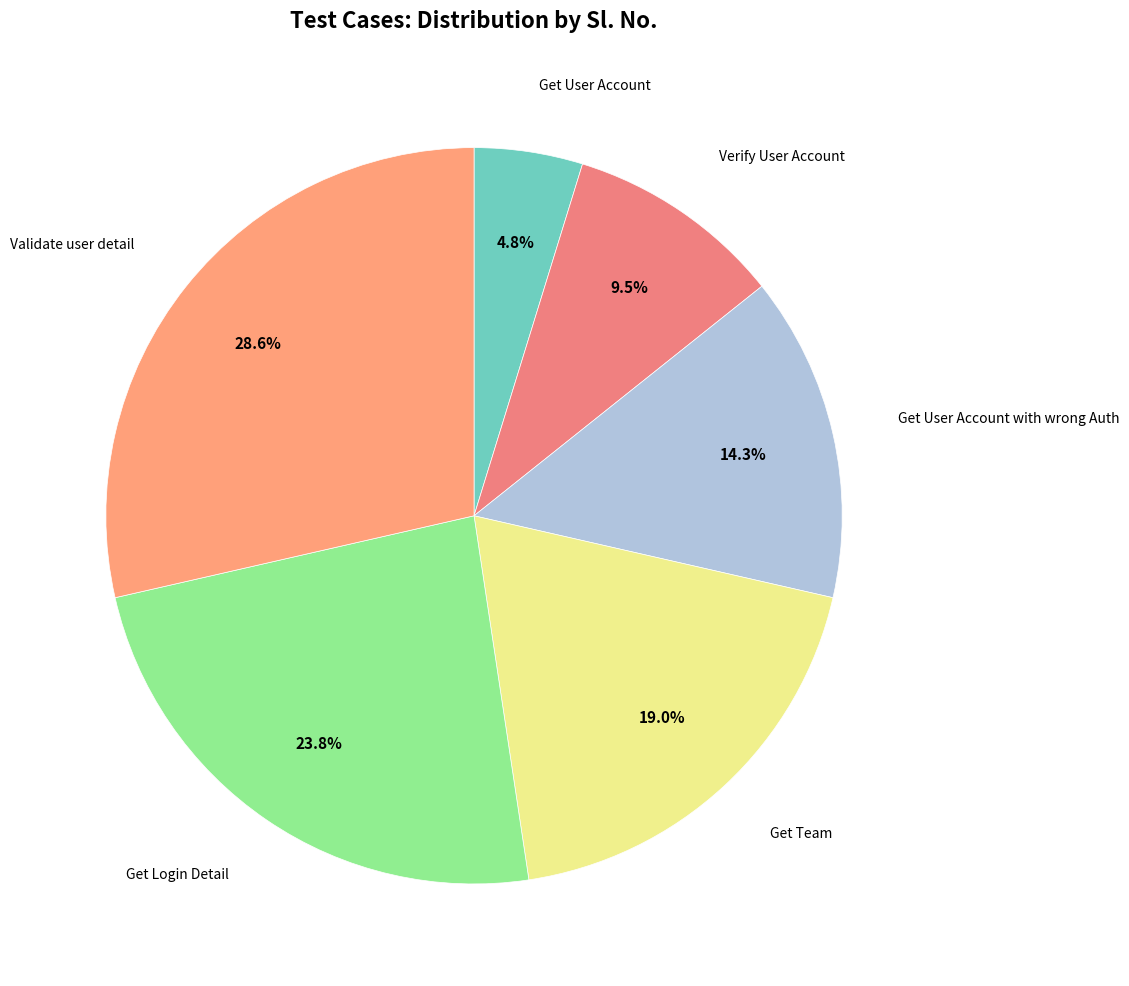

How many segments does this pie chart have?

6